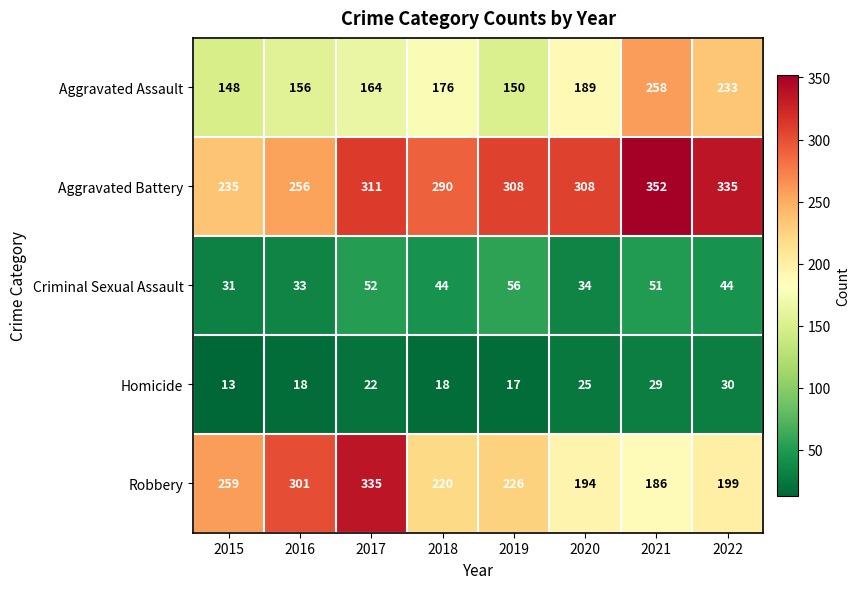

How many distinct data groups are displayed?

5